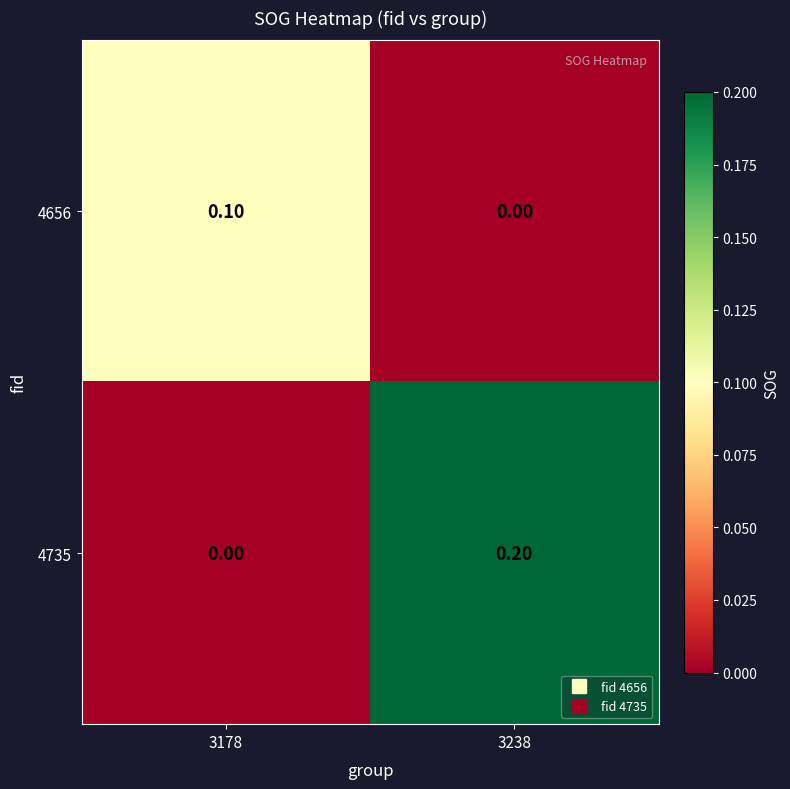

Which series has the largest range (max minus min)?

4735